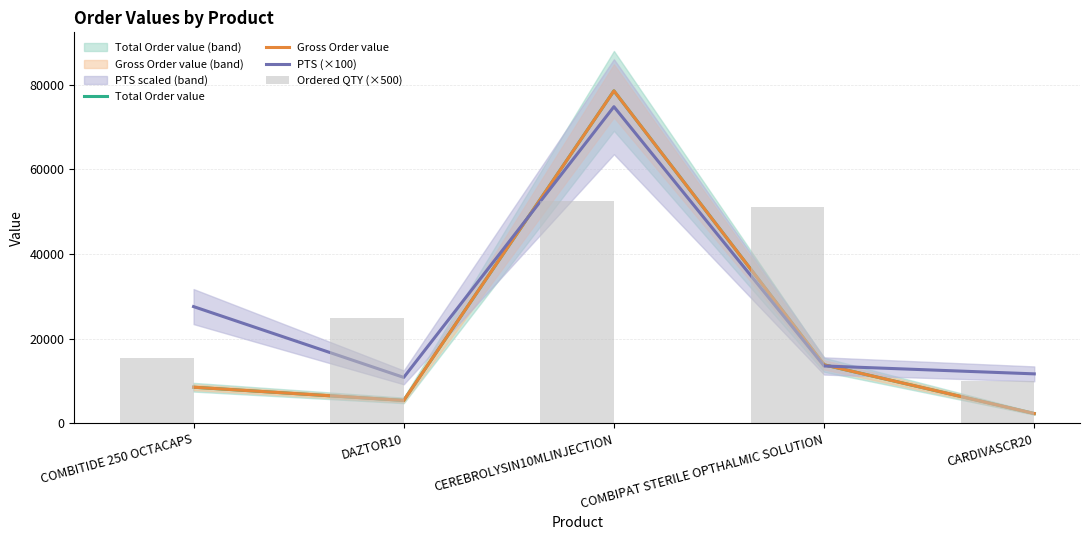

Read the PTS (×100) value at CEREBROLYSIN10MLINJECTION.

74764.0